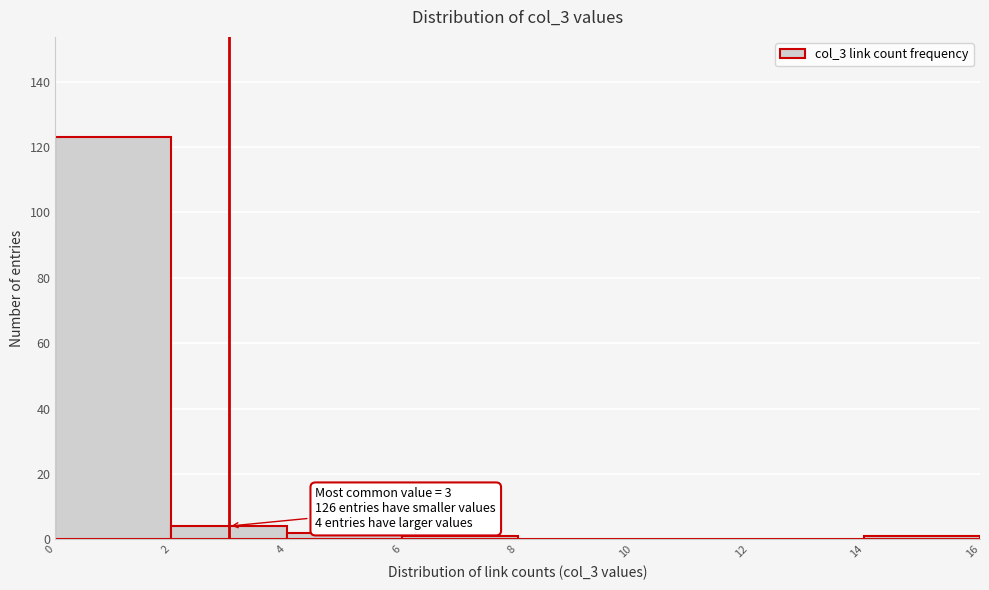

Over which range of the x-axis is the bar tallest?

0 to 2